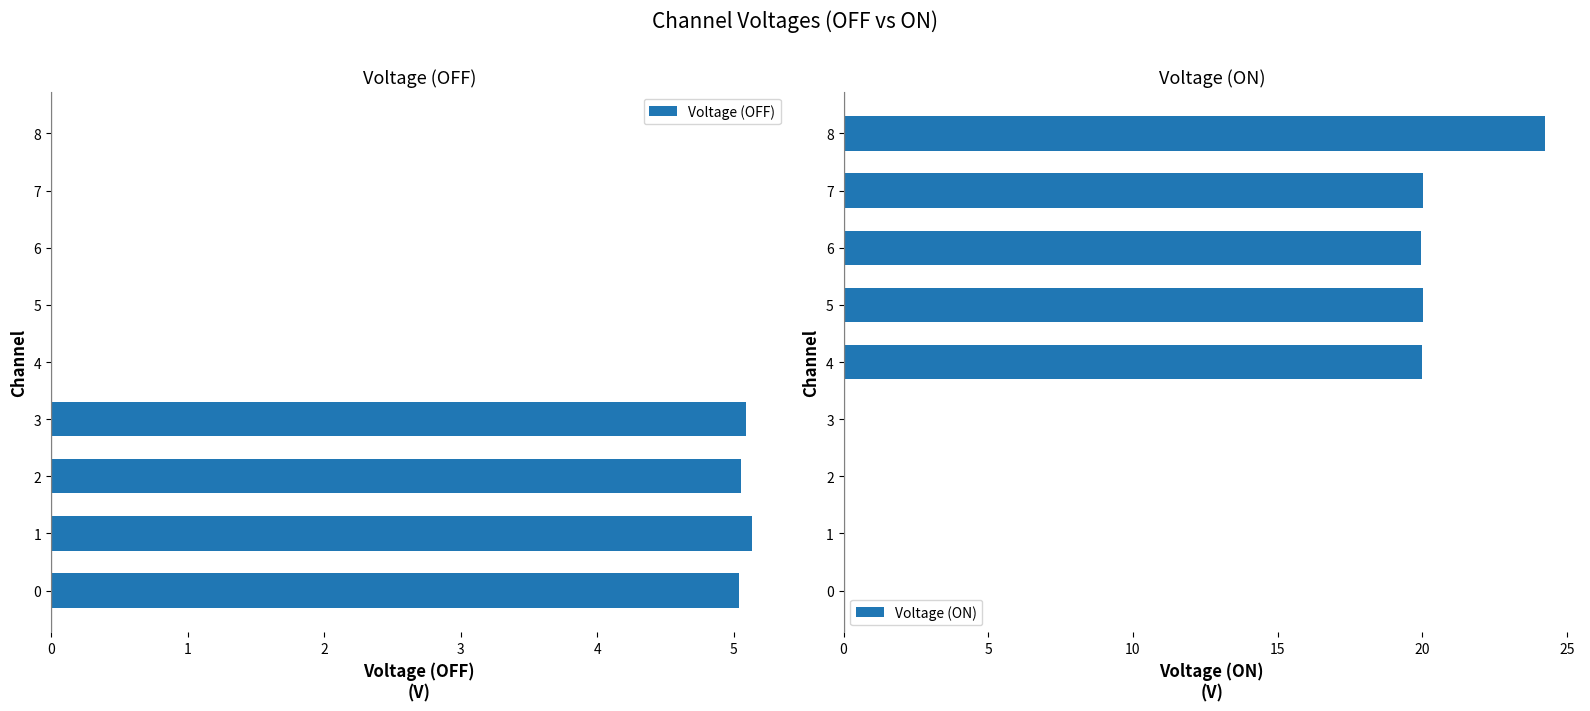

What is the total value across all series at 0?

5.1